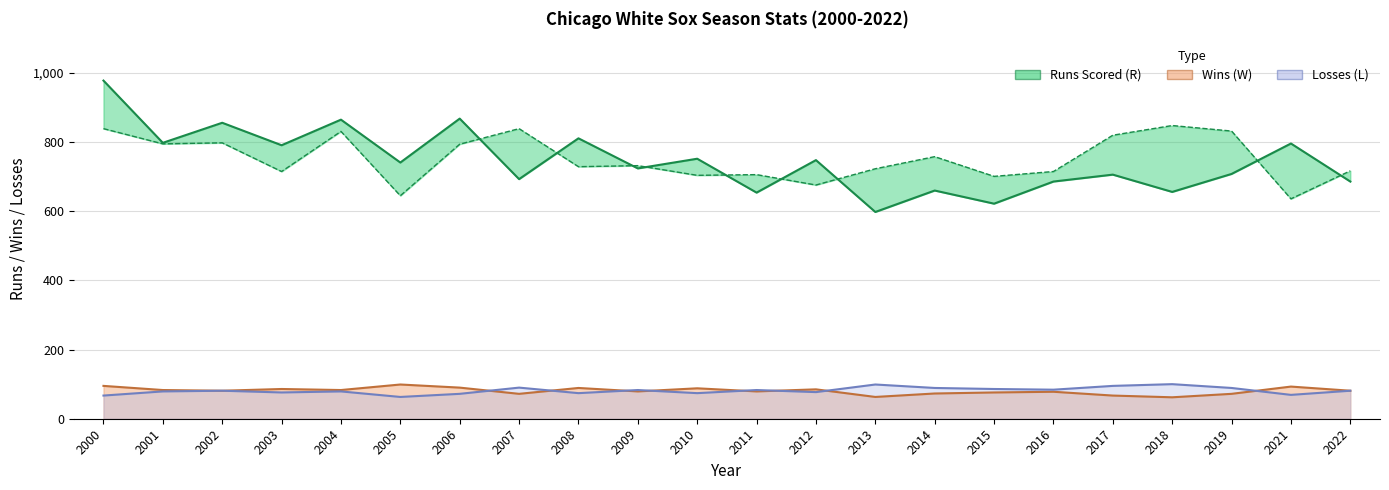

Where is R nearest to the value 788?

2003